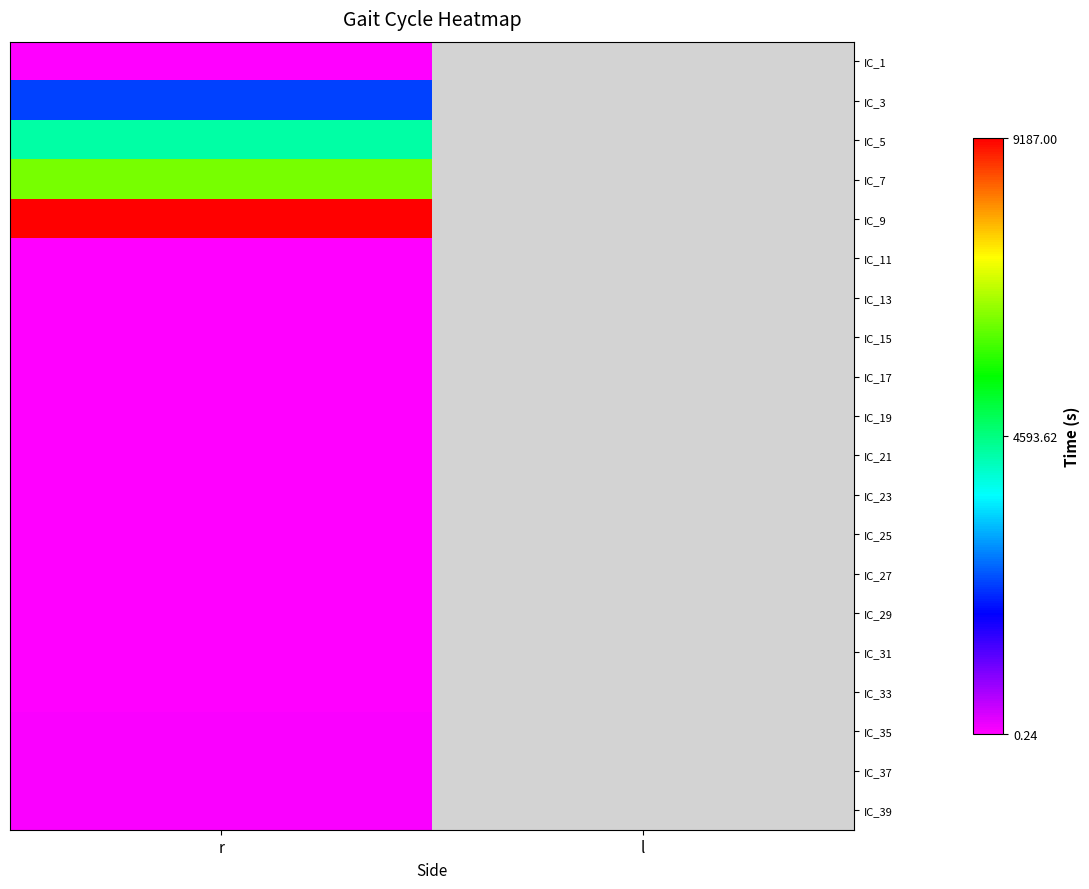

List the labels in order of IC_21 value, smallest first.

r, l